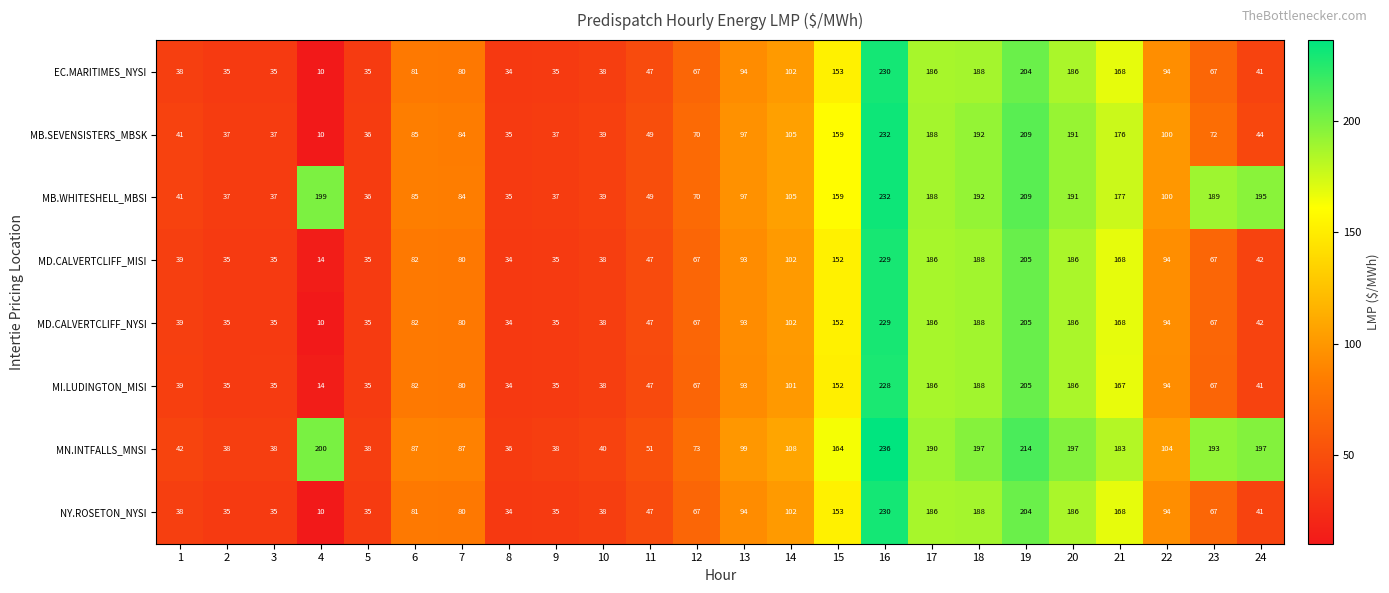

The MB.SEVENSISTERS_MBSK series shows 134 at 19. True or false?

False